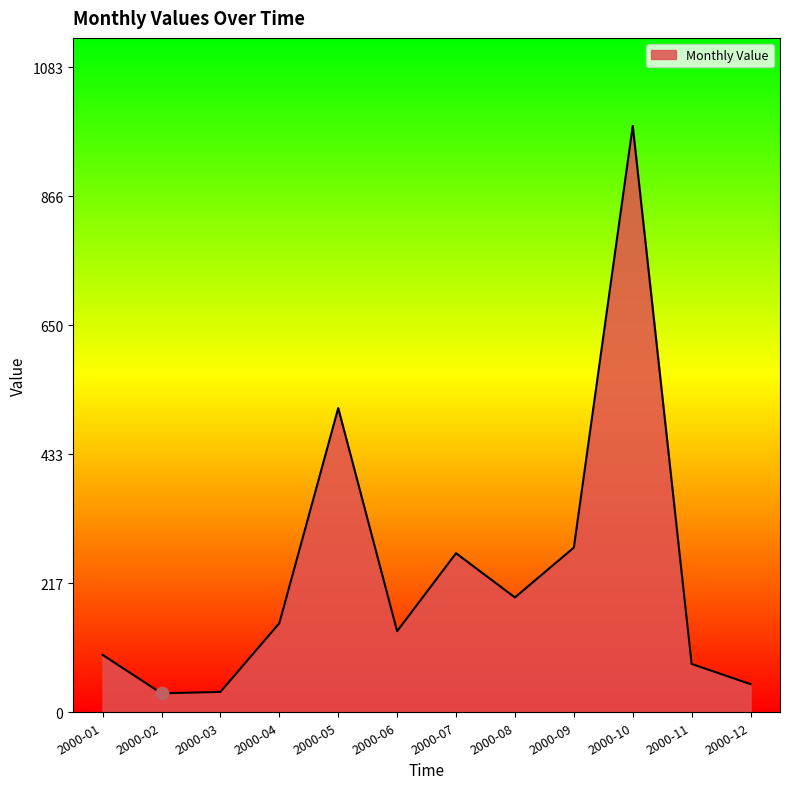

What is the change in value from 2000-02 to 2000-08?

+161.1